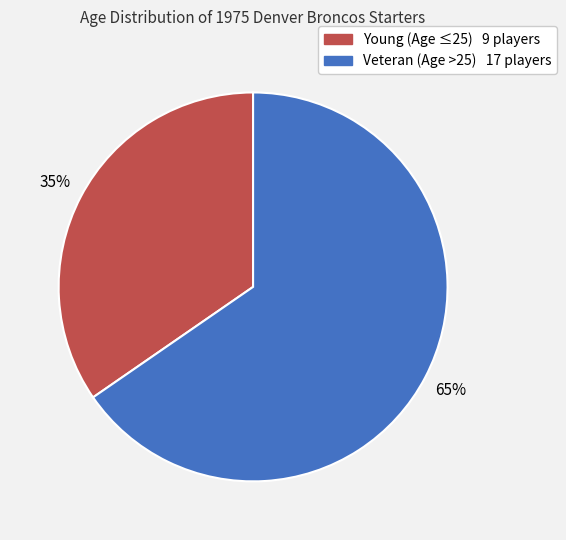

To the nearest percent, what is the average slice percentage?

50%